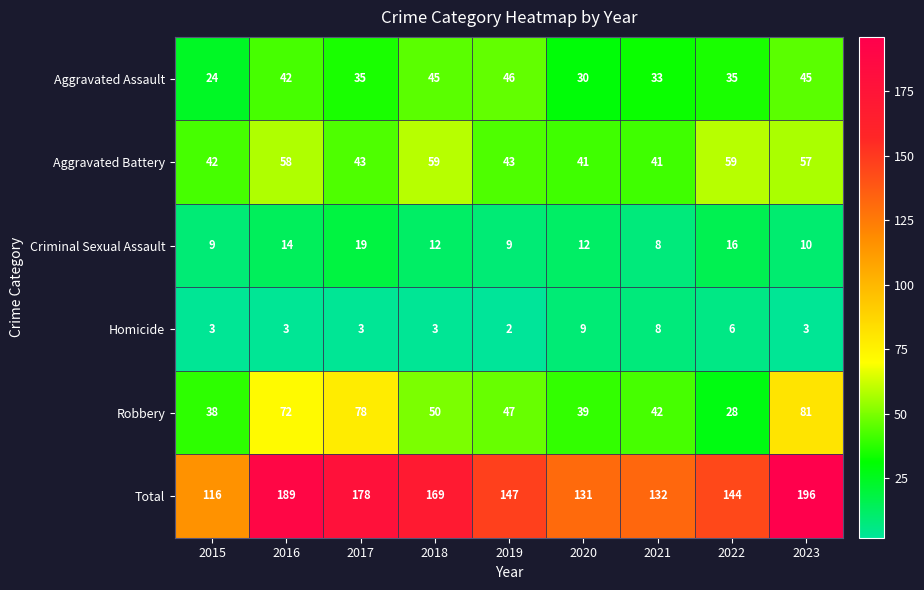

Which series has the largest total across all categories?

Total